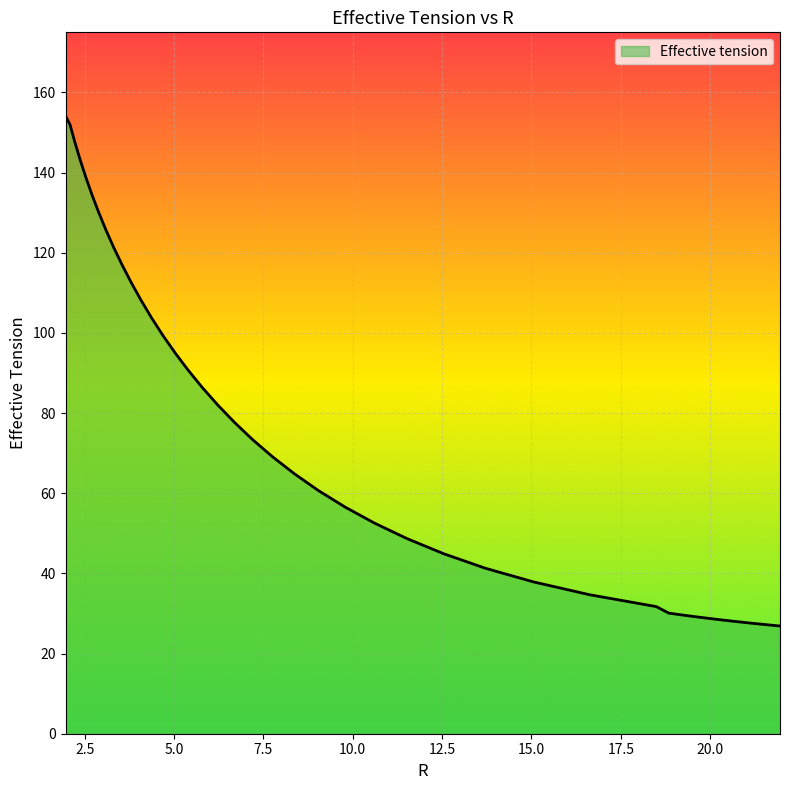

What is the label of the 14th point from the right?

12.54354823421369